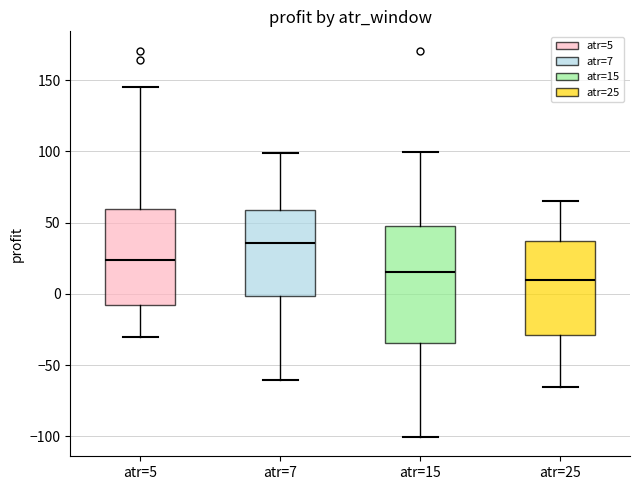

Where does the median line of the box for atr=25 sit on the y-axis? The values are not printed on the chart, so give them approximately, as read against the axis.

10